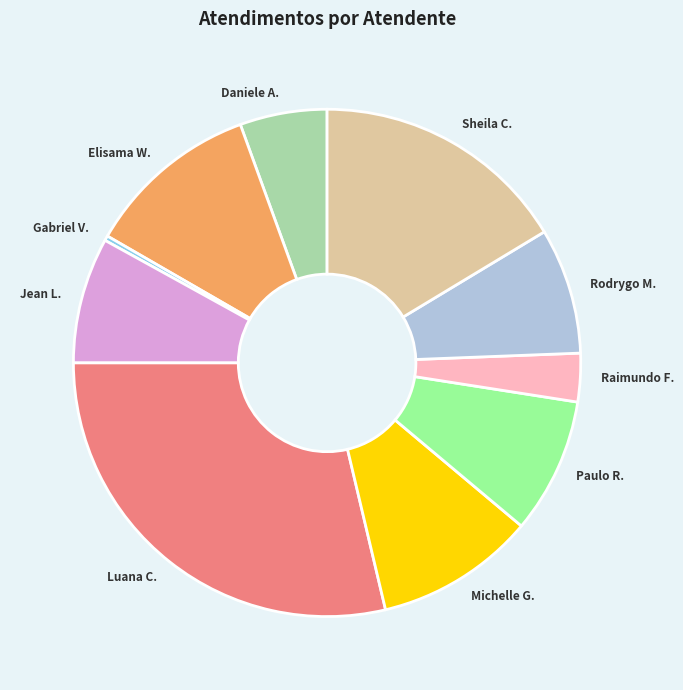

Do Michelle G. and Elisama W. together represent more than half of the pie?

No